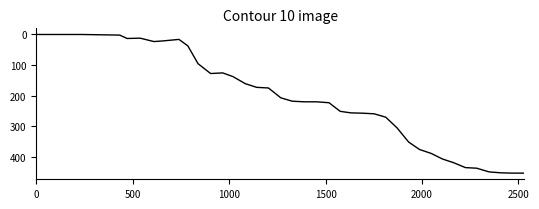

How many lines are shown in the chart?

1